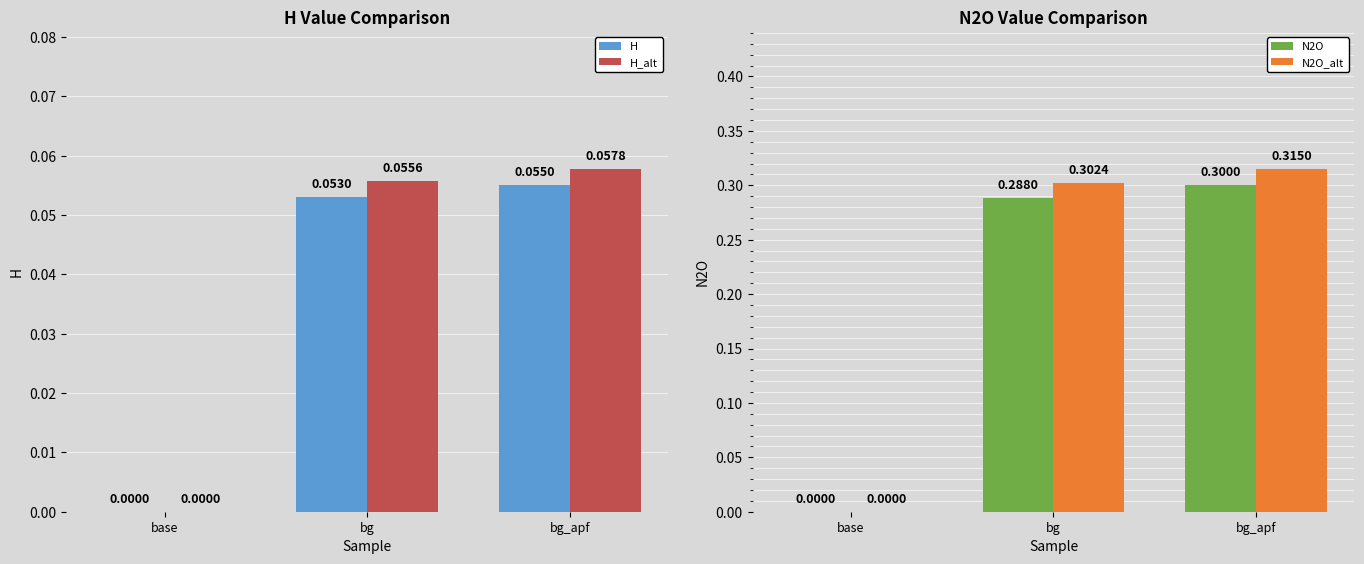

How many groups of bars are there?

3